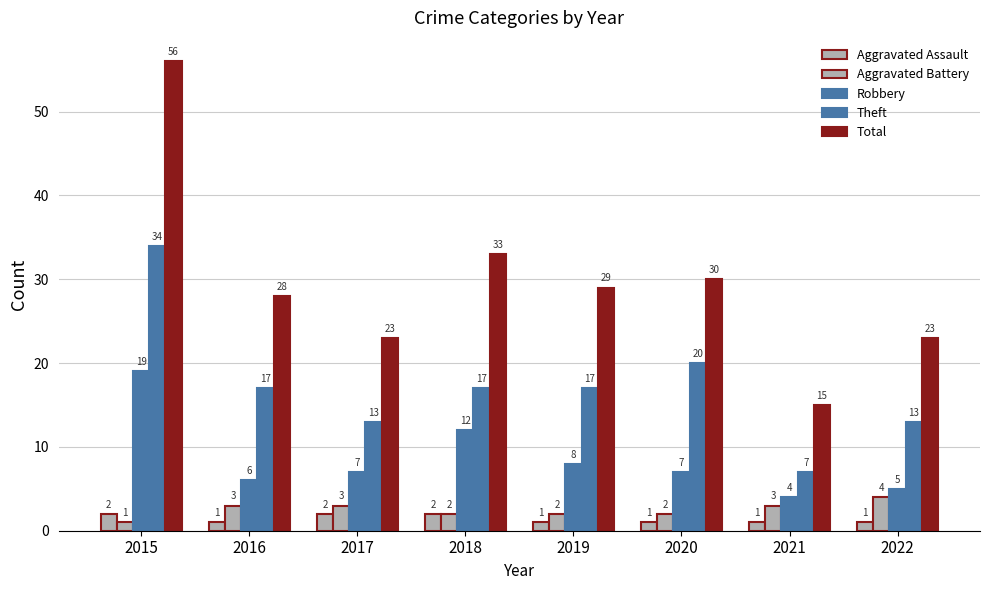

What is the value of the Theft bar at the 7th from the left?

7